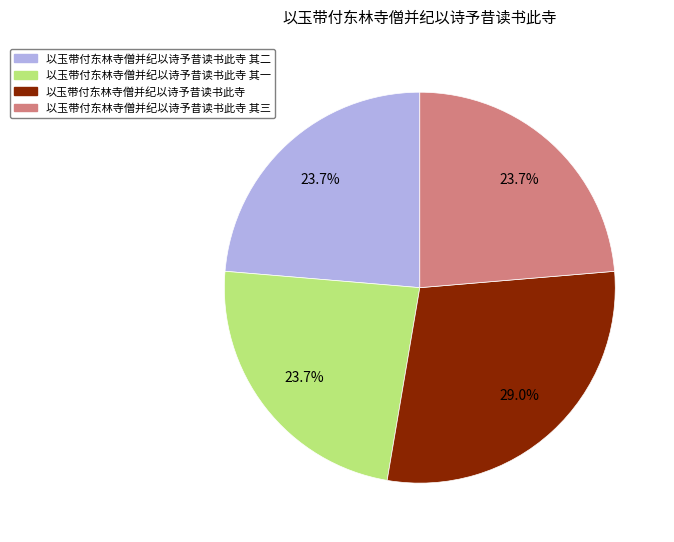

Count the number of slices in the pie.

4